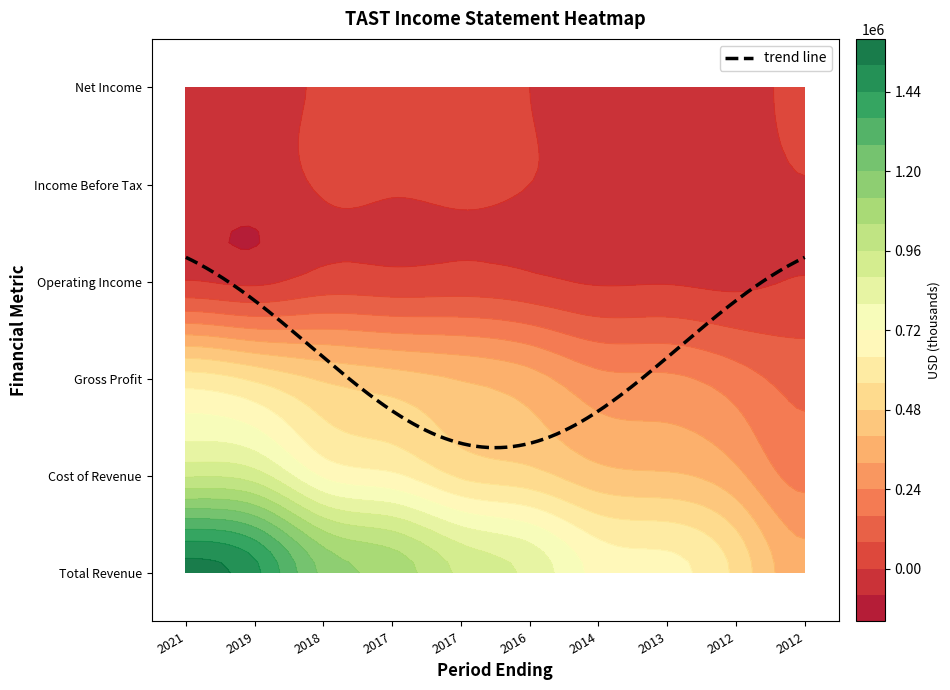

Reading left to right, list all the values displayed in this chart.

Total Revenue: 1547500	1462800	1179300	1088500	943600	859000	692800	663500	539600	347500
Cost of Revenue: 950900	917200	709100	654600	547900	508300	429400	409900	342600	213000
Gross Profit: 596600	545500	470200	433900	395700	350700	263400	253500	197100	134500
Operating Income: 4100	-16200	33600	29500	35700	18600	-7600	-5100	-16100	4800
Income Before Tax: -23200	-44000	9900	7800	17400	0	-26400	-23900	-28900	-2200
Net Income: -29500	-31900	7900	5600	35400	0	-38100	-13500	-18900	11200